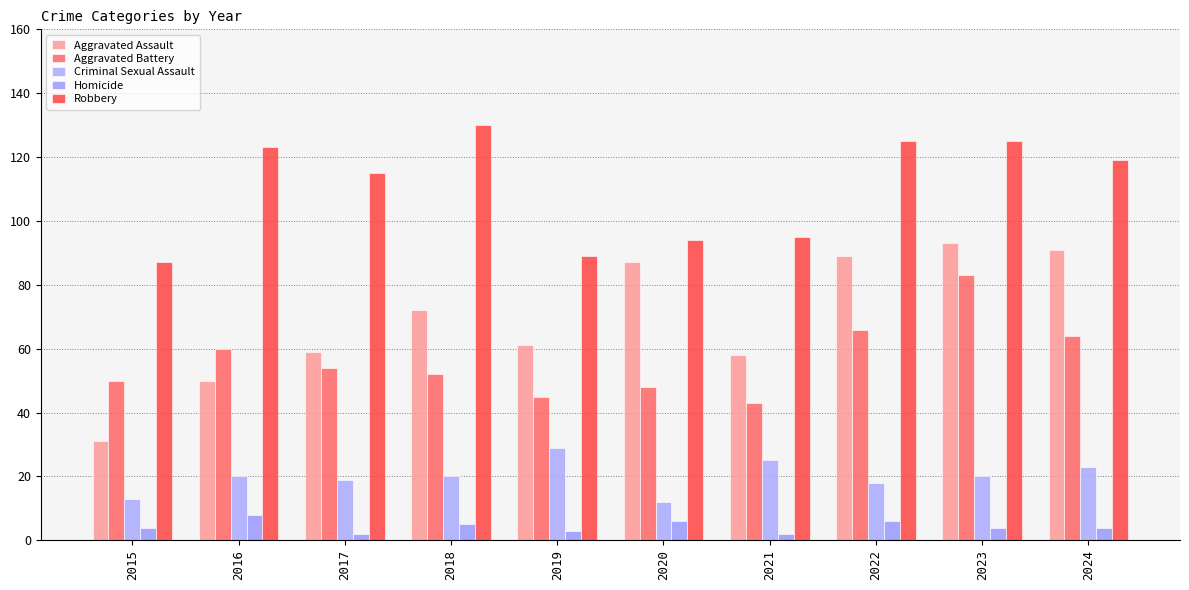

Read the Robbery value at 2021.

95